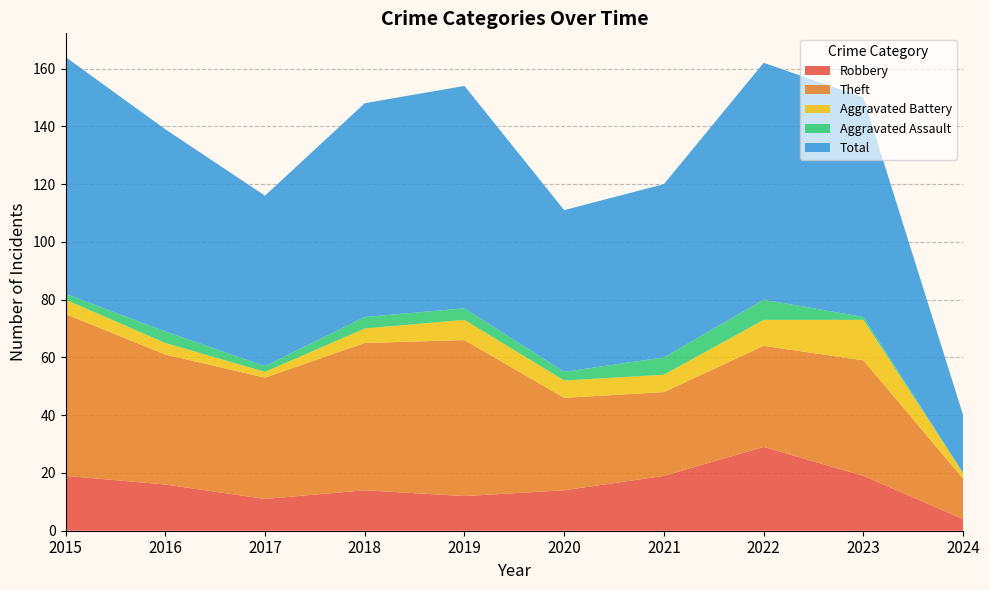

Reading left to right, transcribe all the data shown in this chart.

Robbery: 2015=19	2016=16	2017=11	2018=14	2019=12	2020=14	2021=19	2022=29	2023=19	2024=4
Theft: 2015=56	2016=45	2017=42	2018=51	2019=54	2020=32	2021=29	2022=35	2023=40	2024=14
Aggravated Battery: 2015=5	2016=4	2017=2	2018=5	2019=7	2020=6	2021=6	2022=9	2023=14	2024=2
Aggravated Assault: 2015=2	2016=4	2017=2	2018=4	2019=4	2020=3	2021=6	2022=7	2023=1	2024=0
Total: 2015=82	2016=70	2017=59	2018=74	2019=77	2020=56	2021=60	2022=82	2023=76	2024=20